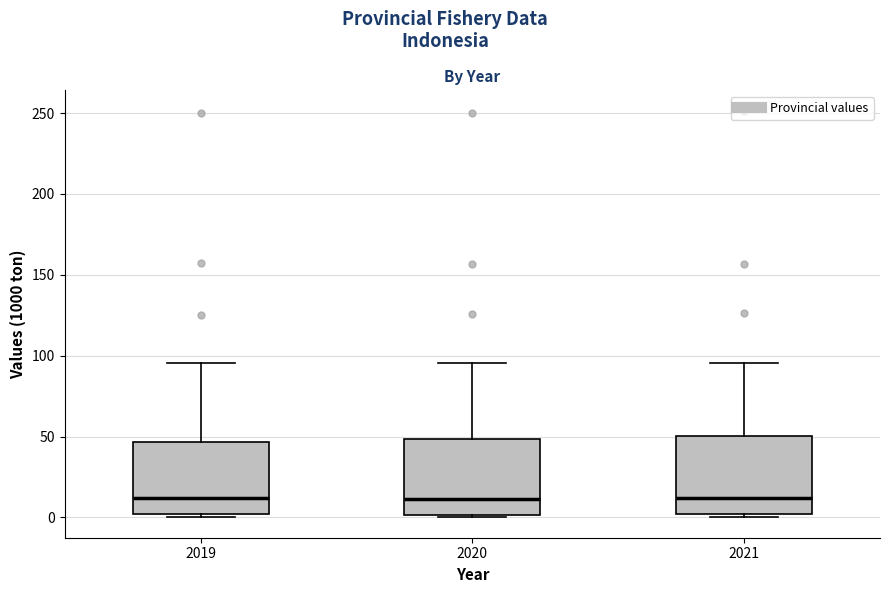

Where does the upper whisker of the box at x = 2020 end on the y-axis? The values are not printed on the chart, so give them approximately, as read against the axis.

95